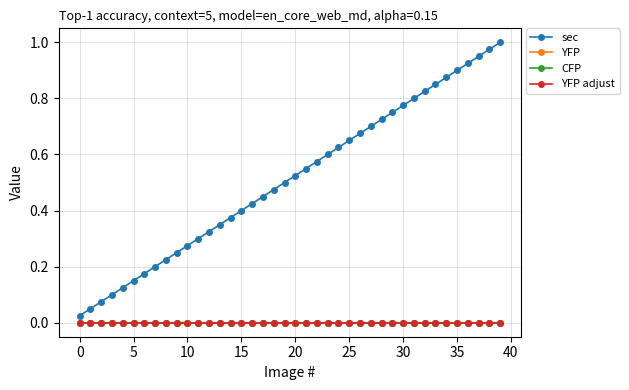

Does the chart have visible grid lines?

Yes